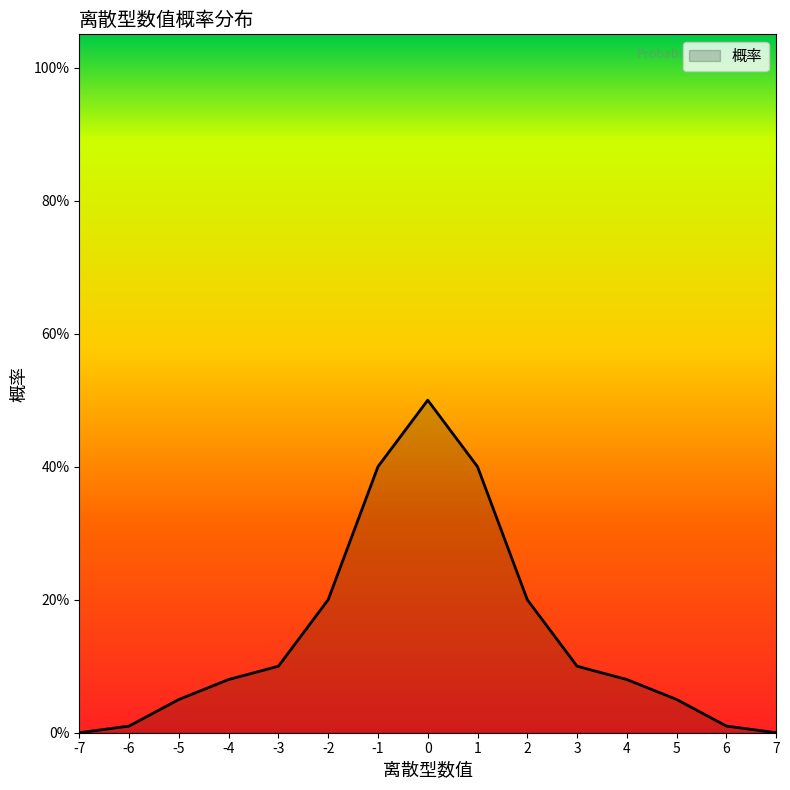

Rank the categories by value from lowest to highest.

-7, 7, -6, 6, -5, 5, -4, 4, -3, 3, -2, 2, -1, 1, 0